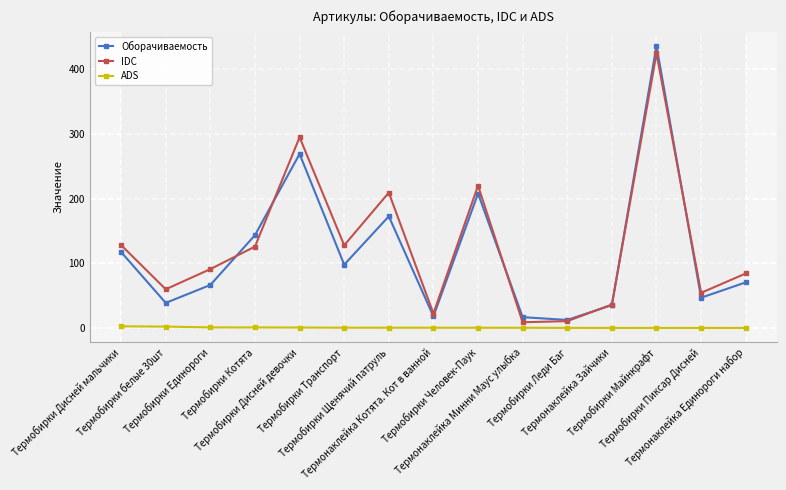

Read the IDC value at Термобирки Майнкрафт.

424.2